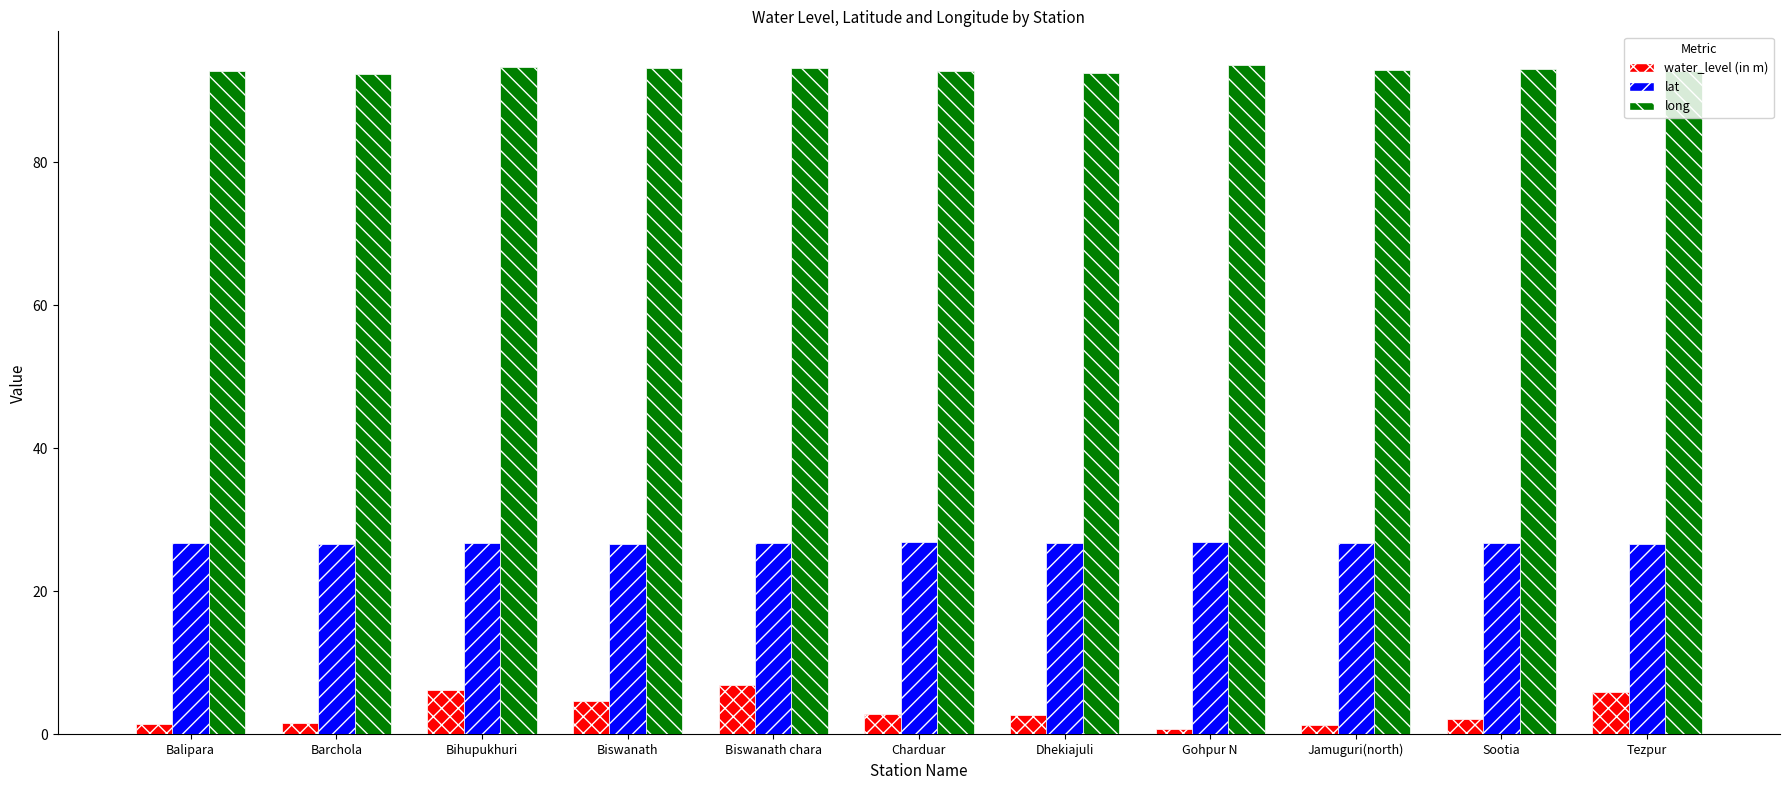

Rank the series at Charduar from lowest to highest value.

water_level (in m), lat, long